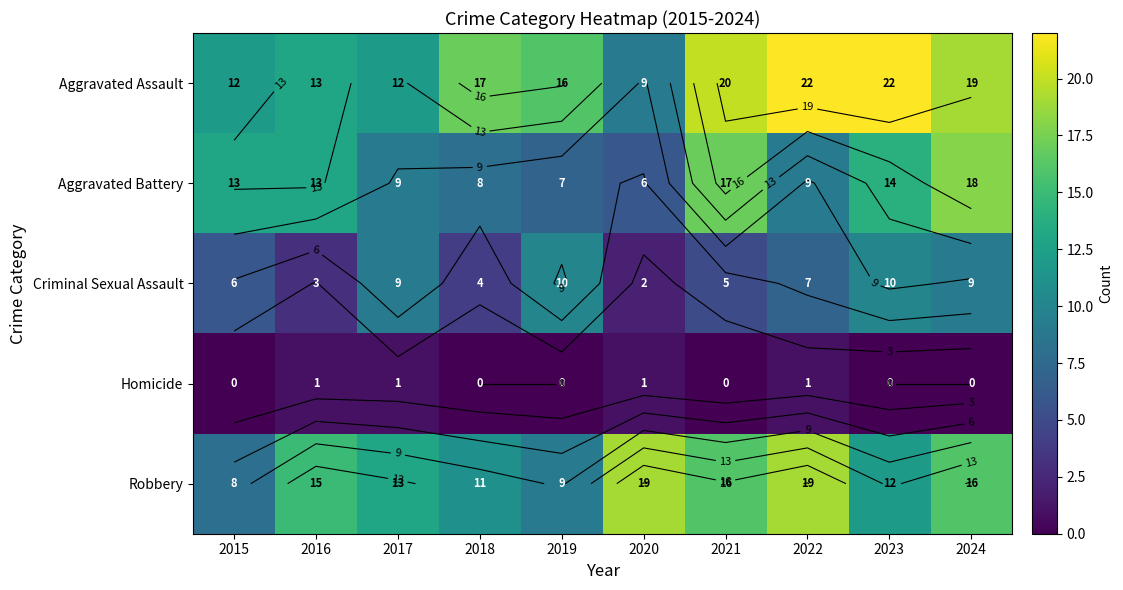

What is the sum of all Aggravated Assault values?

162